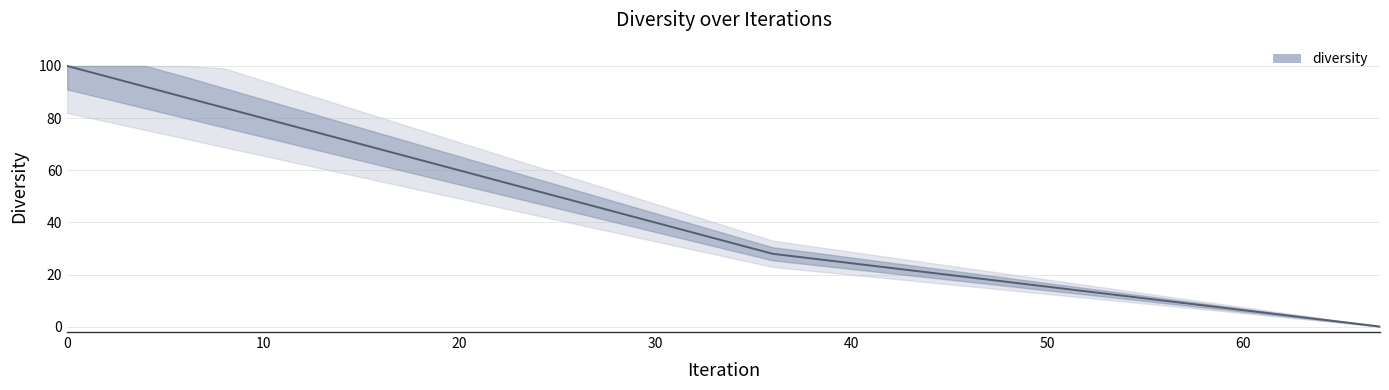

What is the maximum value shown in the chart?

100.0